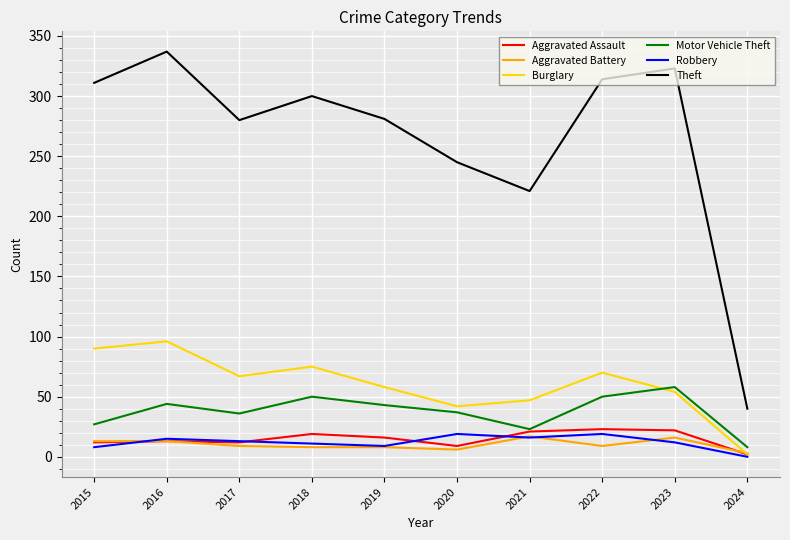

How many distinct data groups are displayed?

6